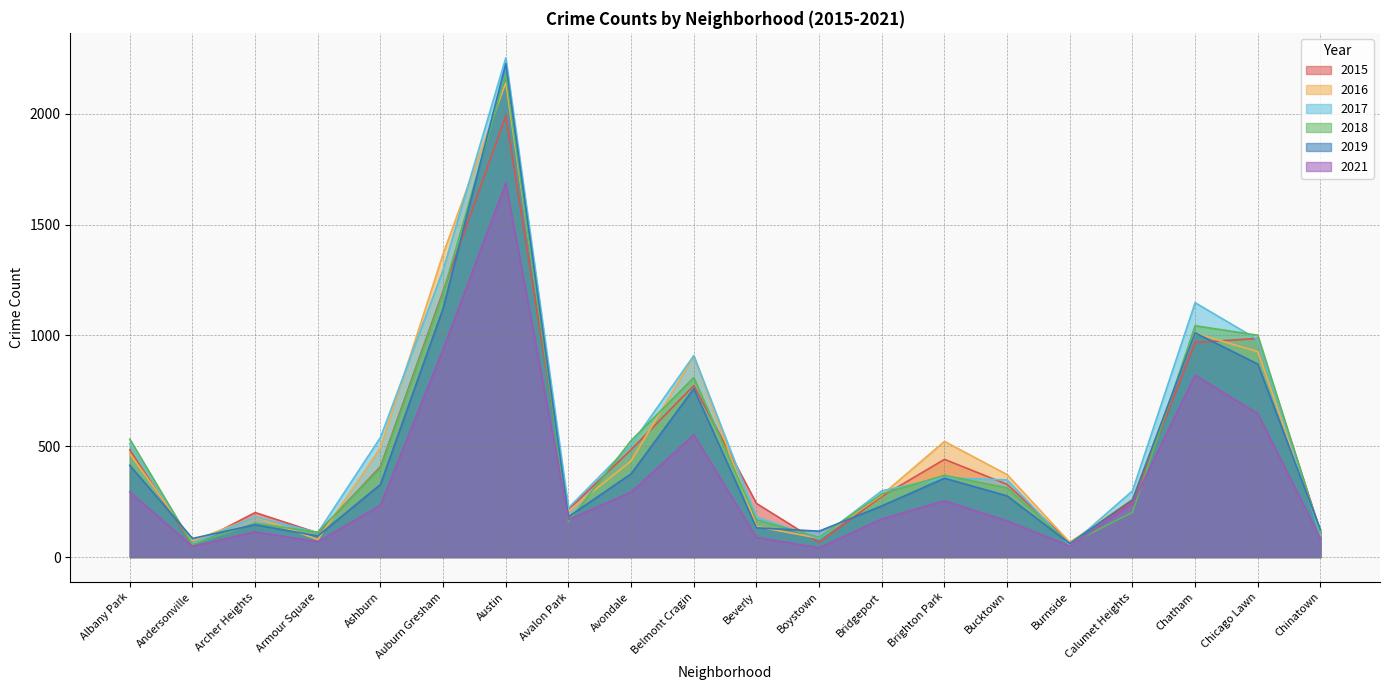

What is the difference between the 2018 values at Burnside and Archer Heights?

94